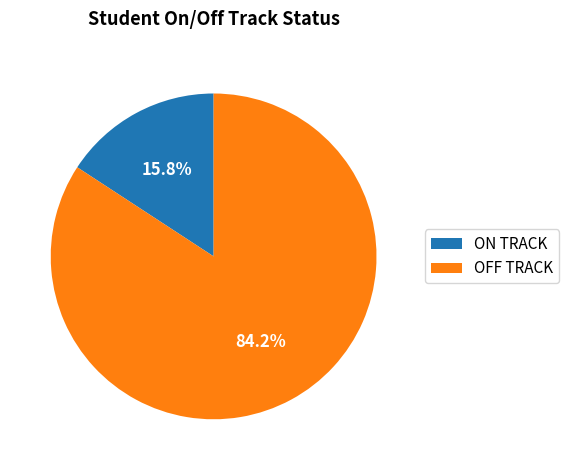

Is the sum of ON TRACK and OFF TRACK greater than half?

Yes